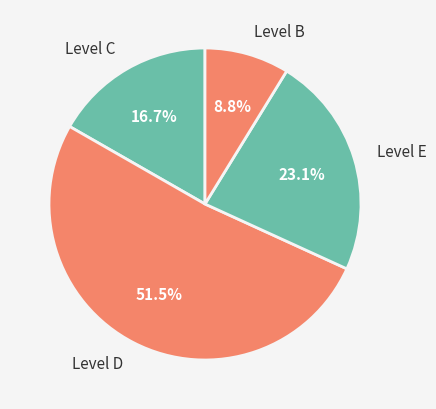

Count the number of slices in the pie.

4